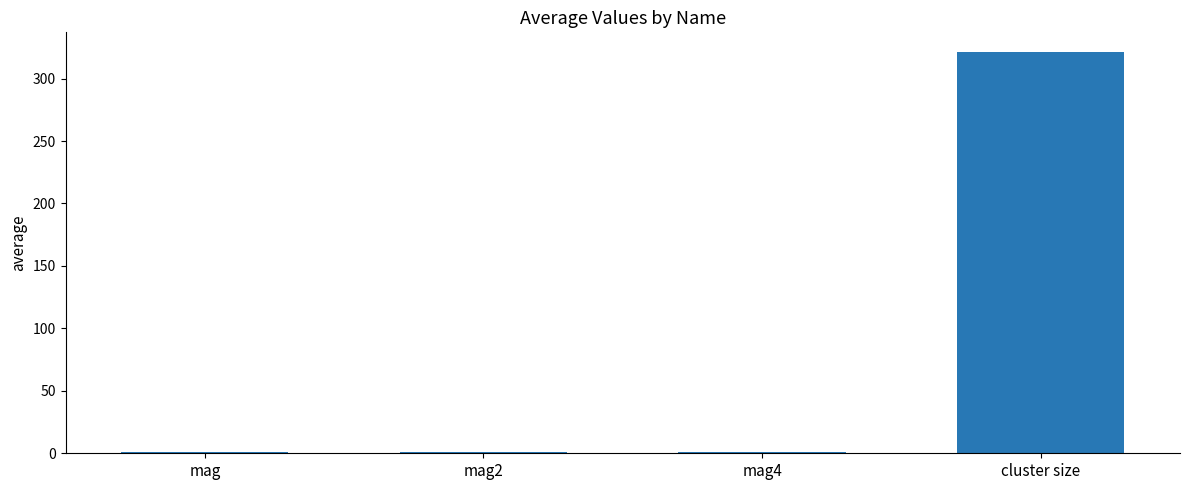

True or false: the data shows 209.7 at cluster size.

False